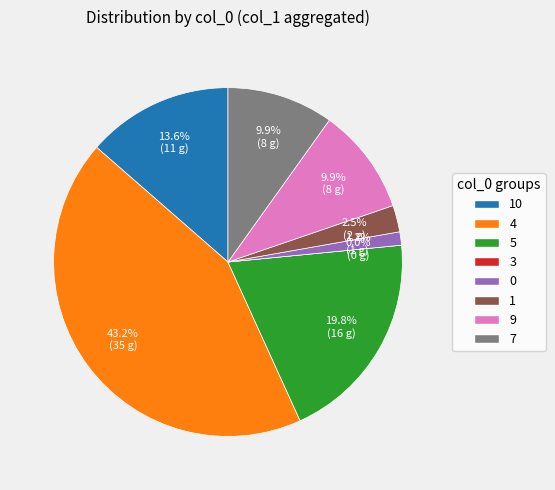

Is it true that 3 is 1% of the pie?

False